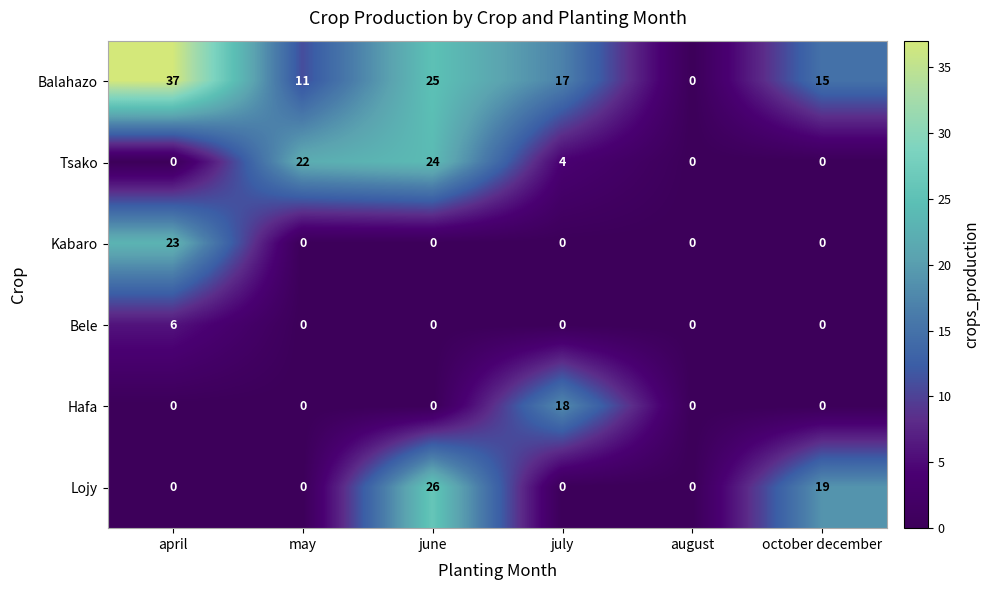

Count the number of categories in the chart.

6